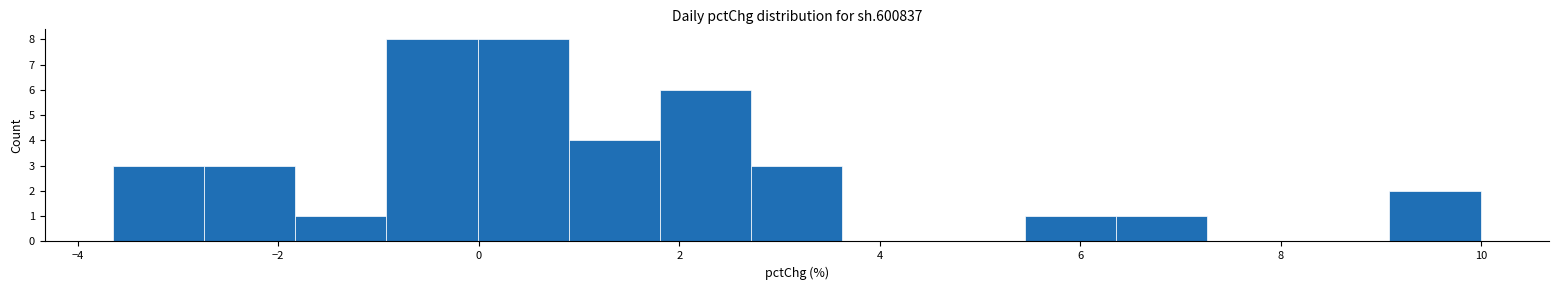

Reading left to right, transcribe this chart: for each bar, give the range it covers on the x-axis and its height. Neither the bar edges nor the heights are printed on the chart, so give them approximately, as read against the axes.

-3.6 to -2.8: 3
-2.8 to -1.8: 3
-1.8 to -1.0: 1
-1.0 to 0.0: 8
0.0 to 0.8: 8
0.8 to 1.8: 4
1.8 to 2.8: 6
2.8 to 3.6: 3
3.6 to 4.6: 0
4.6 to 5.4: 0
5.4 to 6.4: 1
6.4 to 7.2: 1
7.2 to 8.2: 0
8.2 to 9.0: 0
9.0 to 10.0: 2